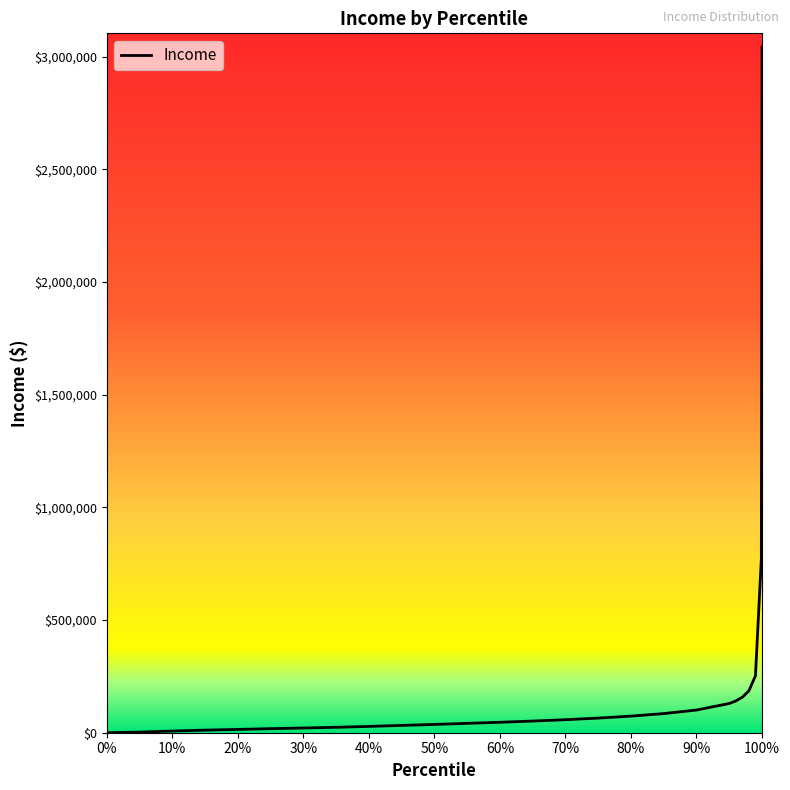

What is the maximum value shown in the chart?

3042662.8